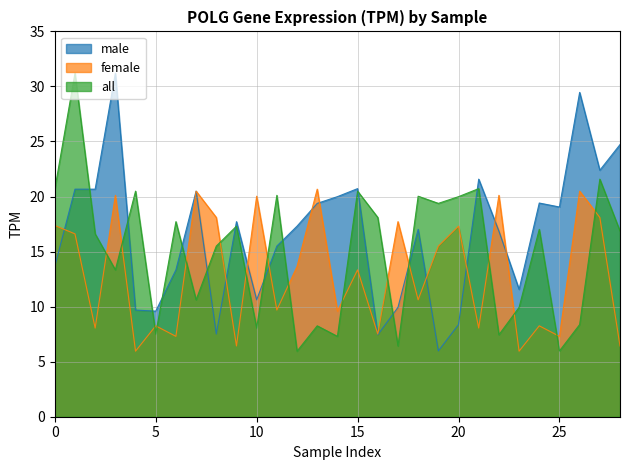

Where is all nearest to the value 18?

16